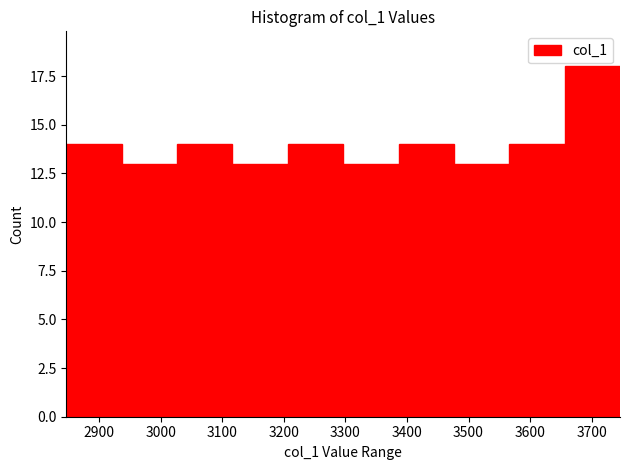

Over which range of the x-axis is the bar tallest?

3660 to 3750